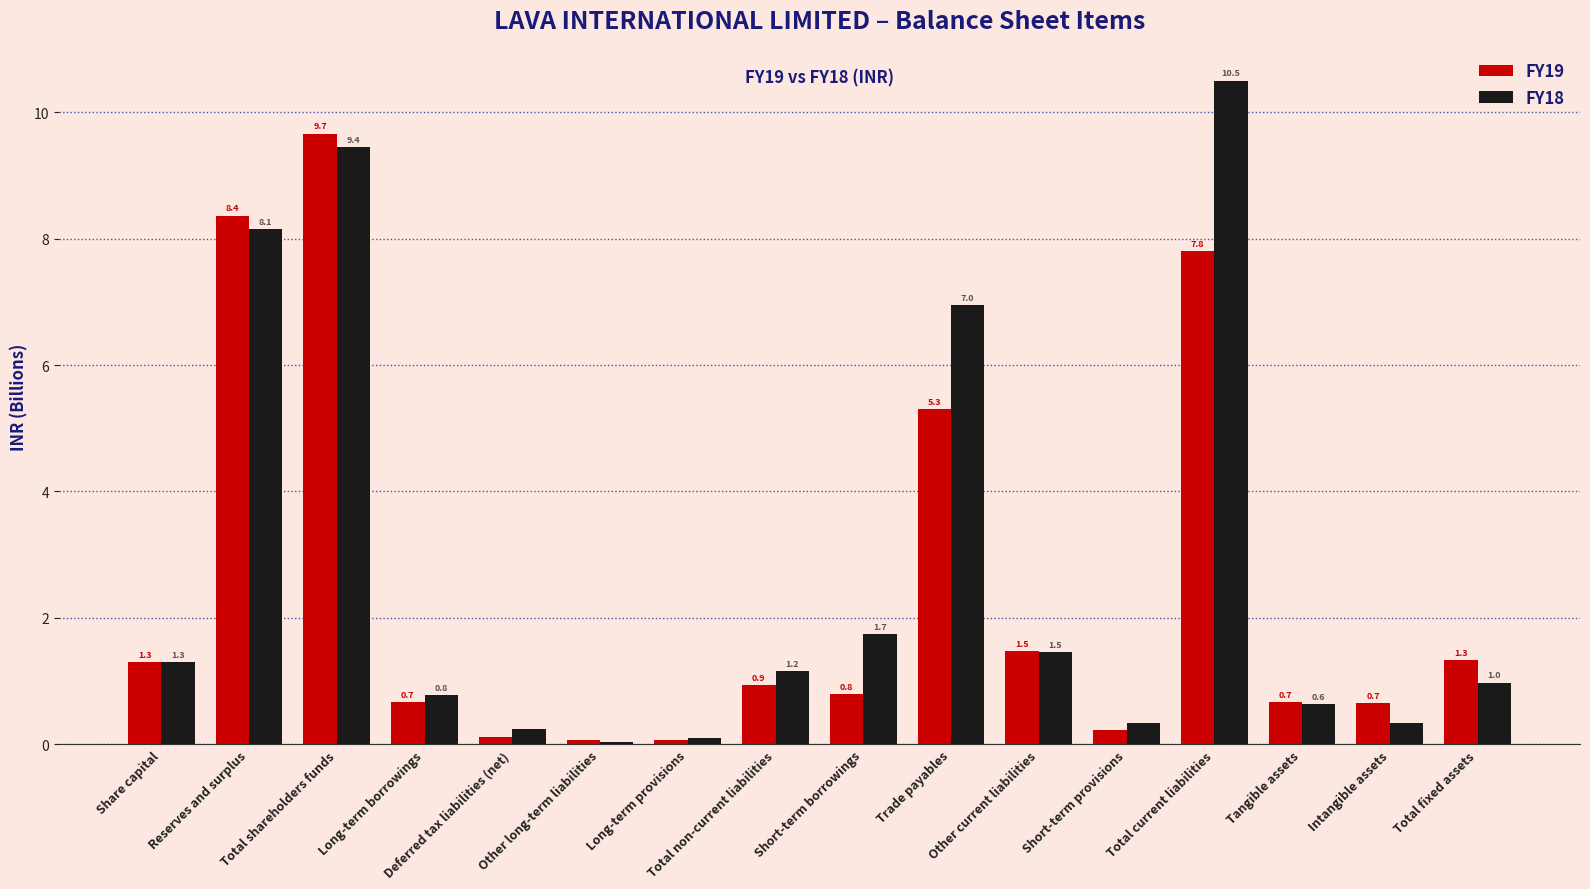

What is the label of the 13th bar from the right?

Long-term borrowings